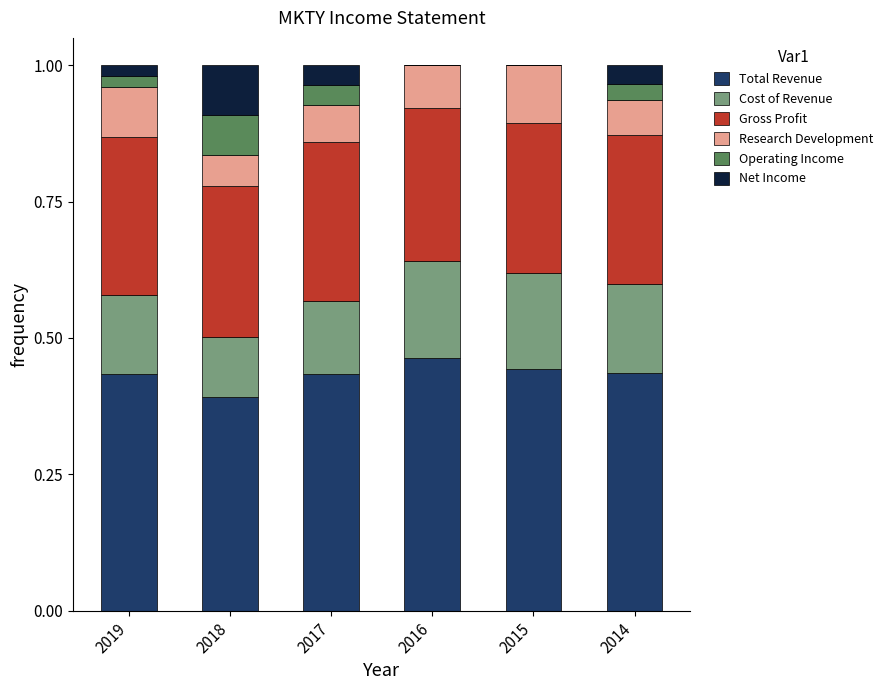

Are the bars horizontal?

No